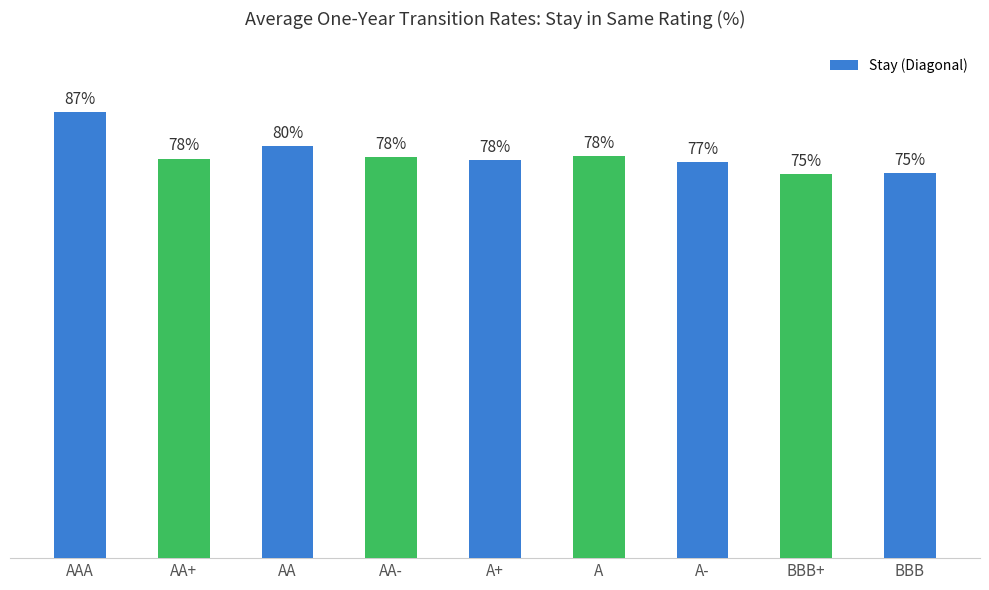

What is the label of the 9th bar from the left?

BBB